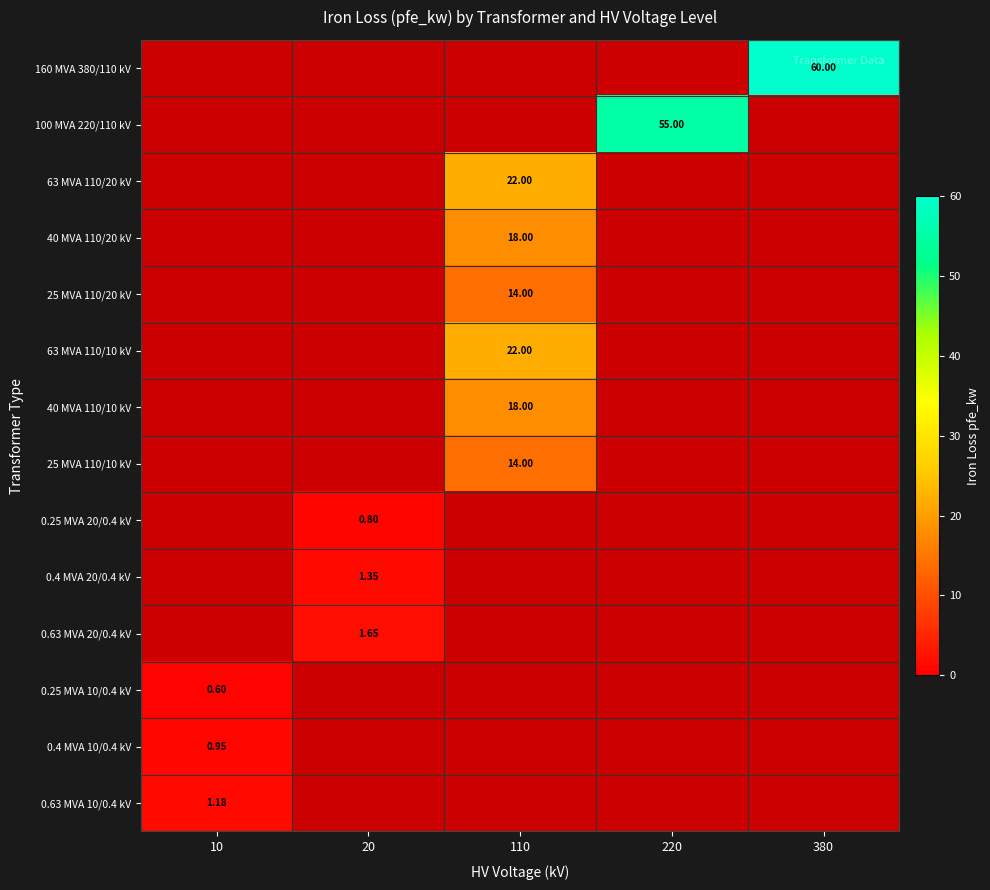

What is the maximum value shown in the chart?

60.0